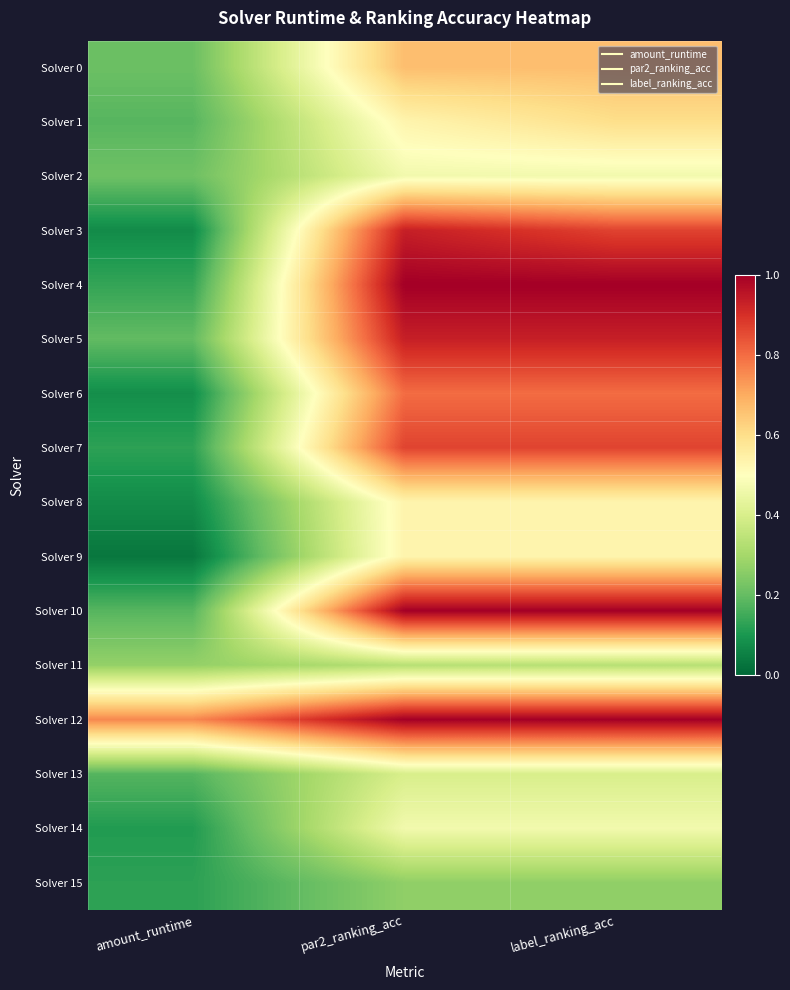

At how many categories does at least one series exceed 0?

3